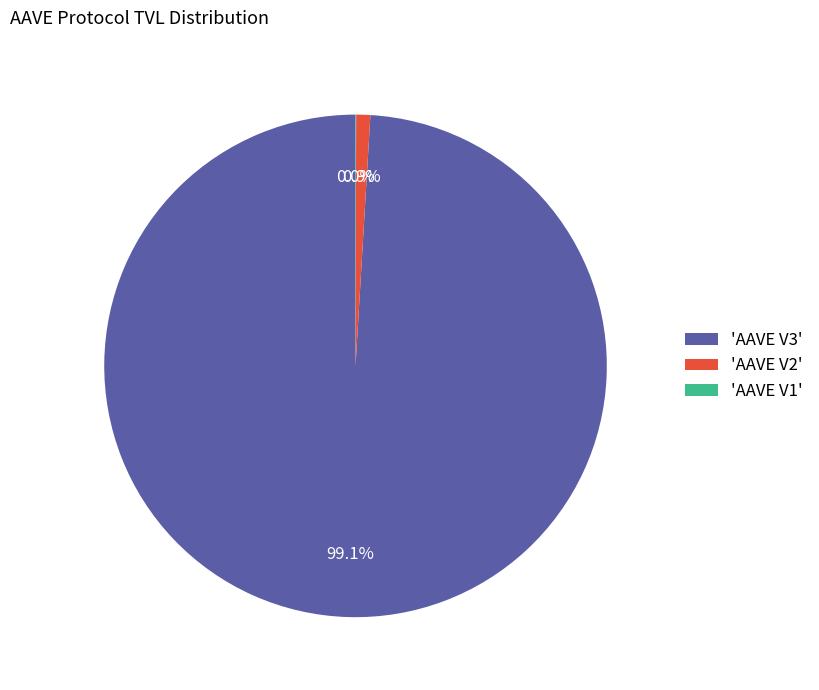

Combined, do 'AAVE V2' and 'AAVE V3' account for over 50%?

Yes